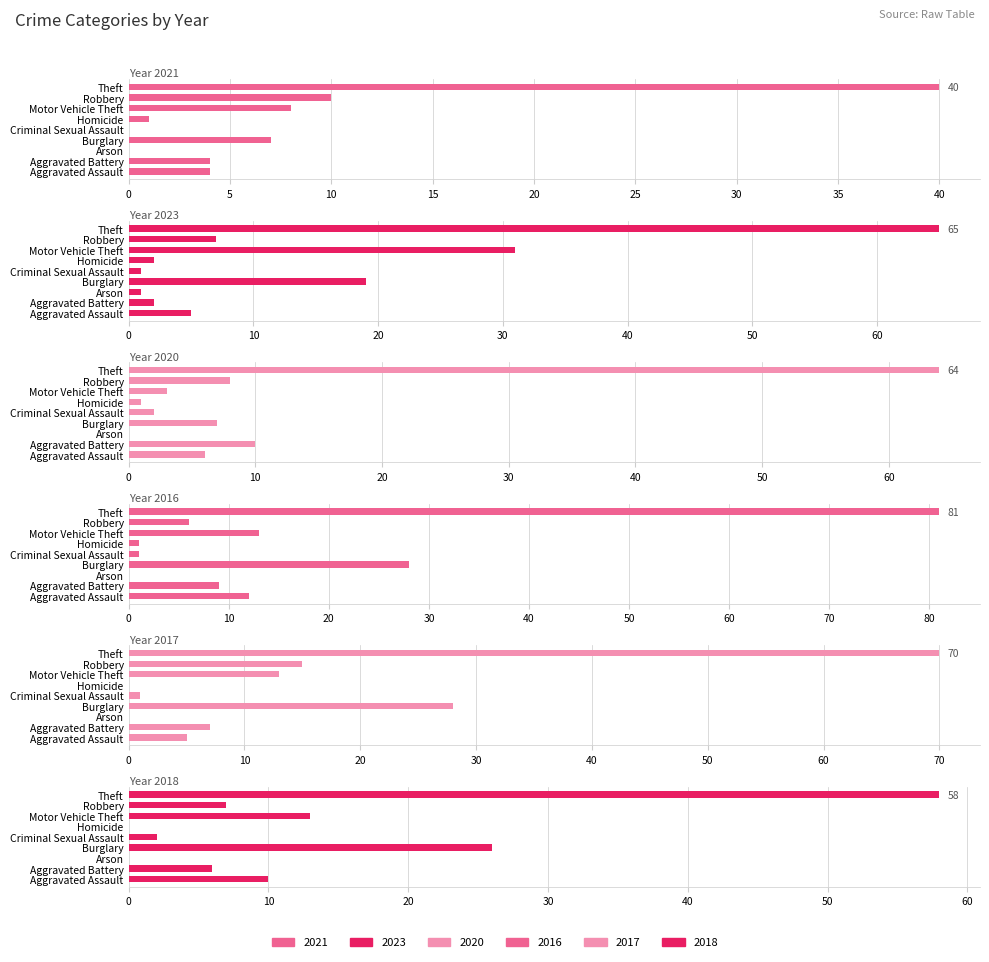

Where does the 2021 series first go above 4?

Burglary